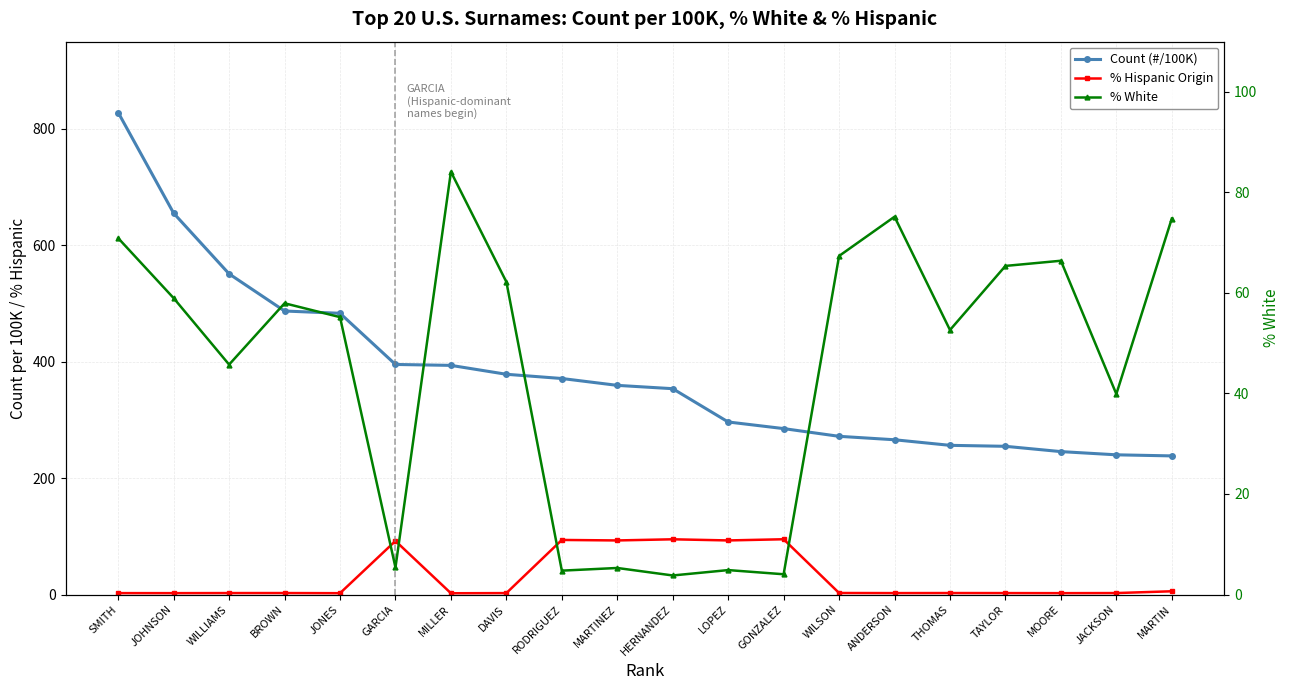

Between BROWN and GONZALEZ, which is larger?

BROWN